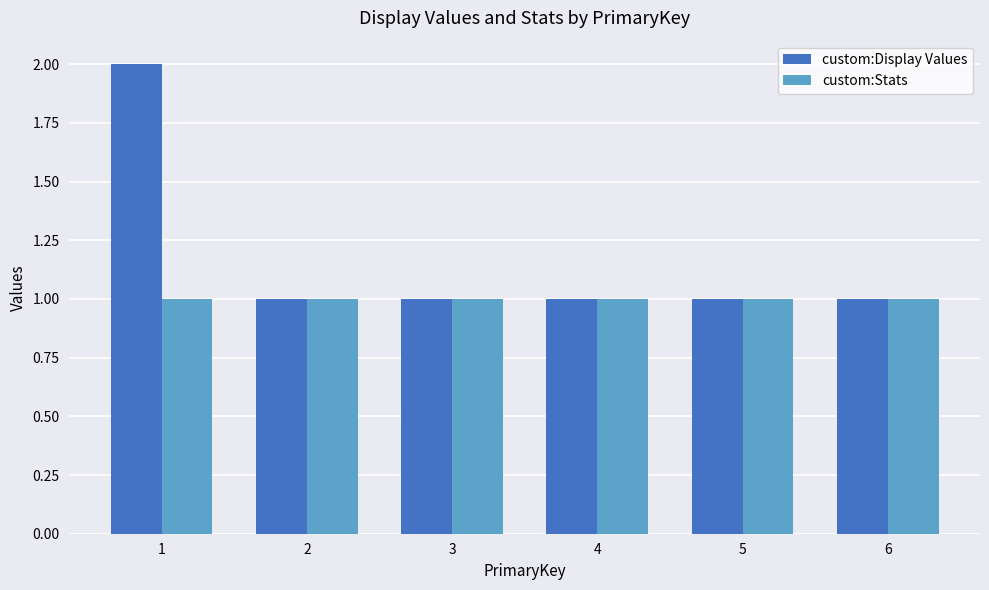

How many groups of bars are there?

6